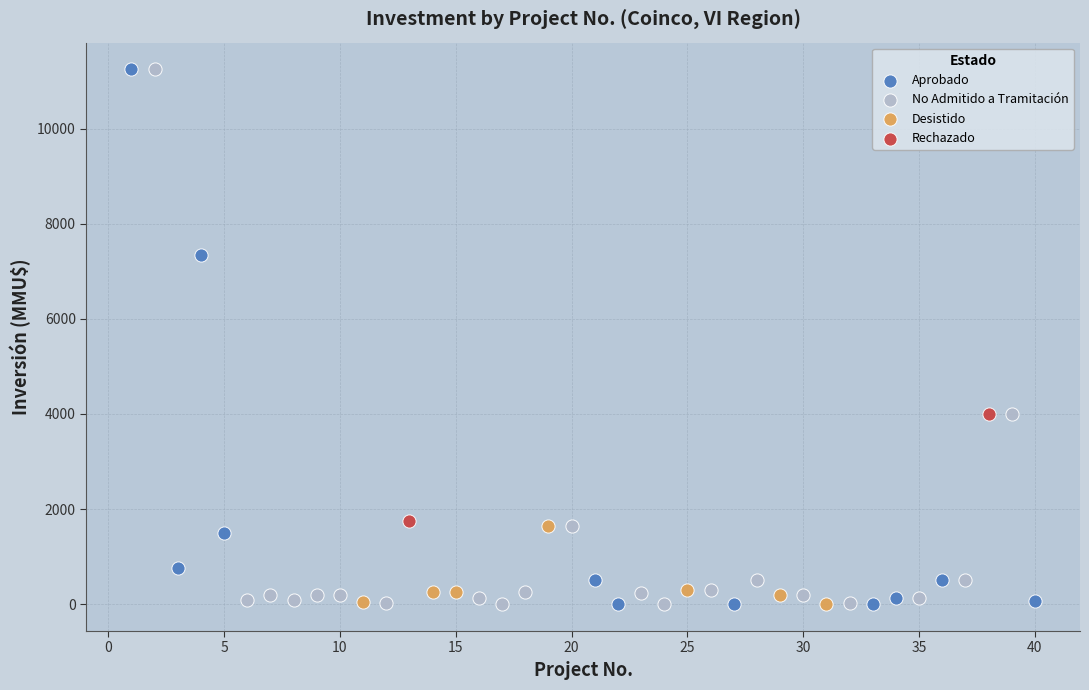

What are all the series names shown in the legend?

Aprobado, No Admitido a Tramitación, Desistido, Rechazado